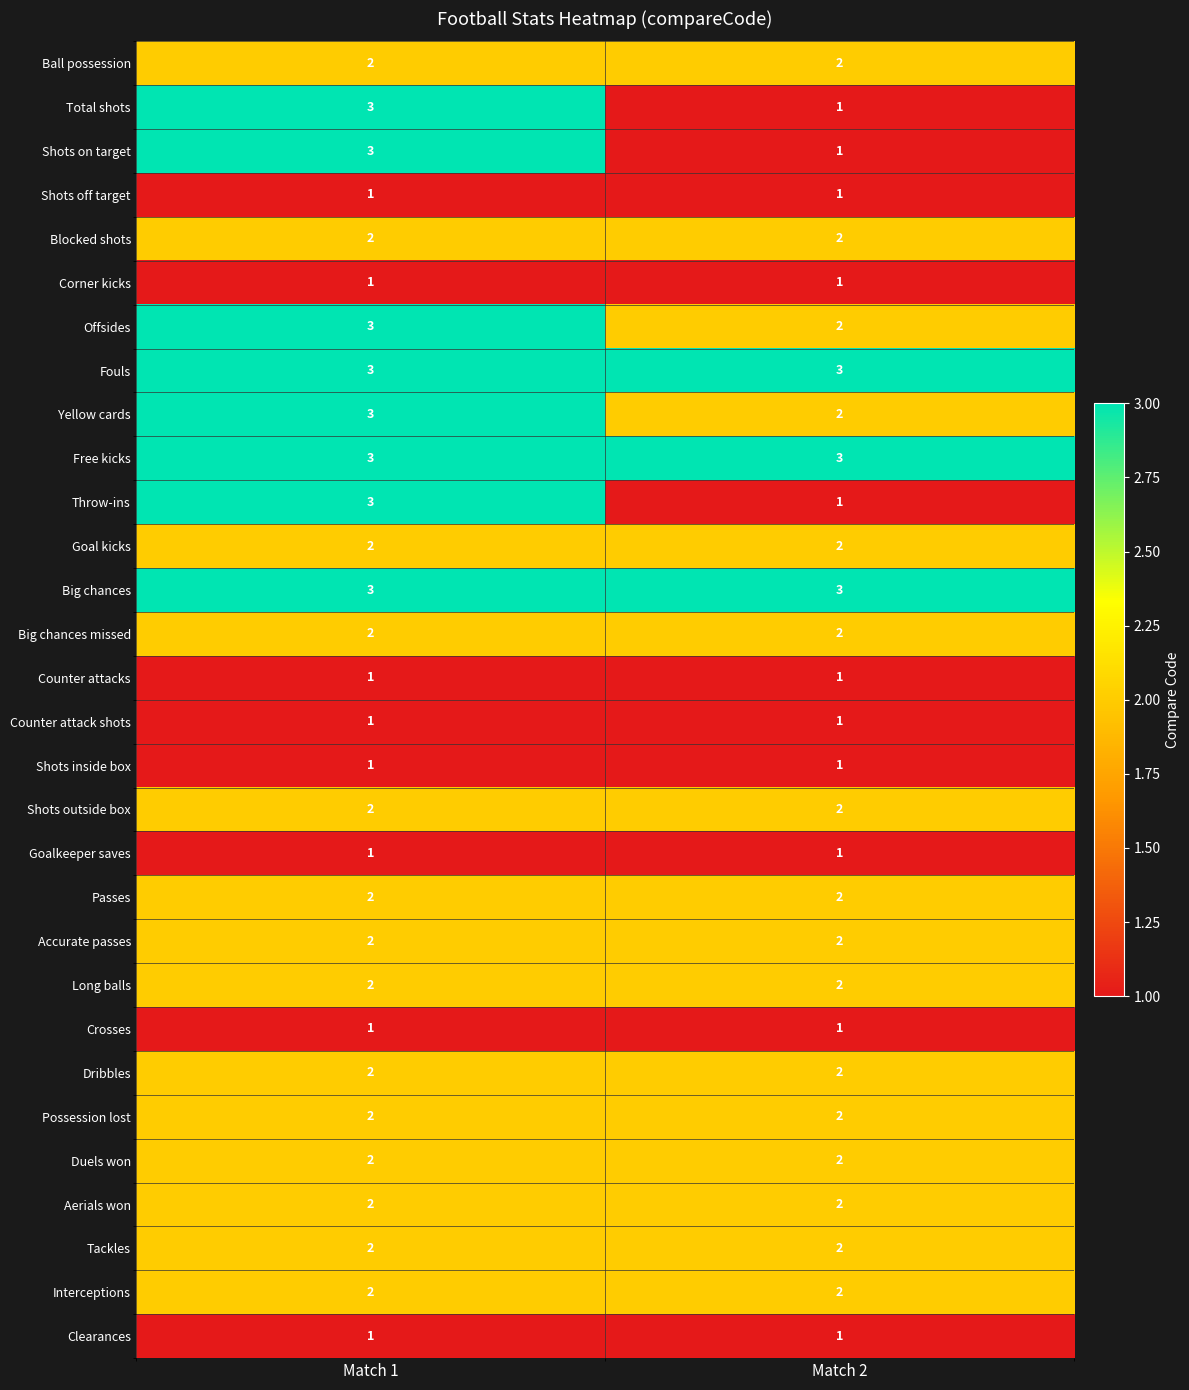

The Shots on target series shows 1 at Match 2. True or false?

True